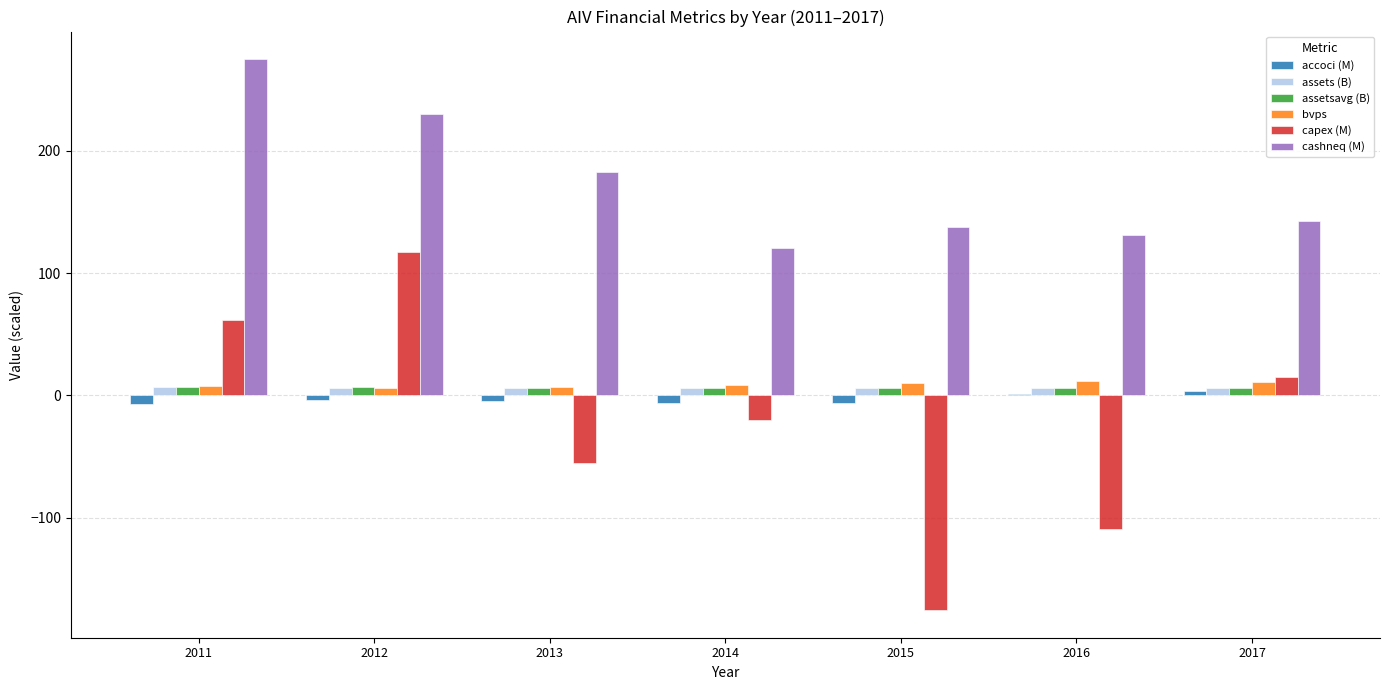

Which series has the largest range (max minus min)?

capex (M)